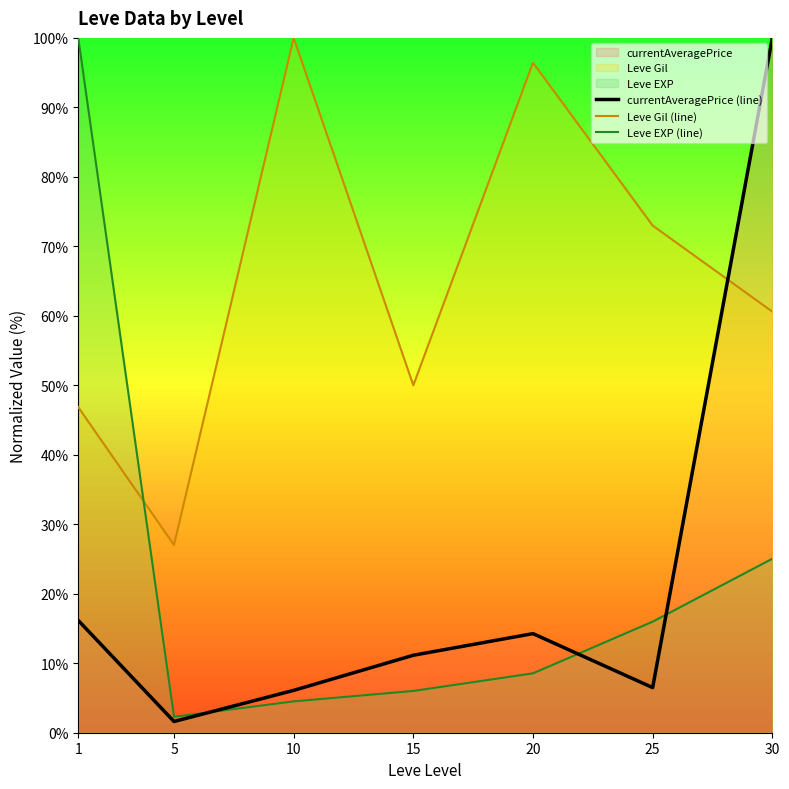

Which category has the highest value in the currentAveragePrice (line) series?

30